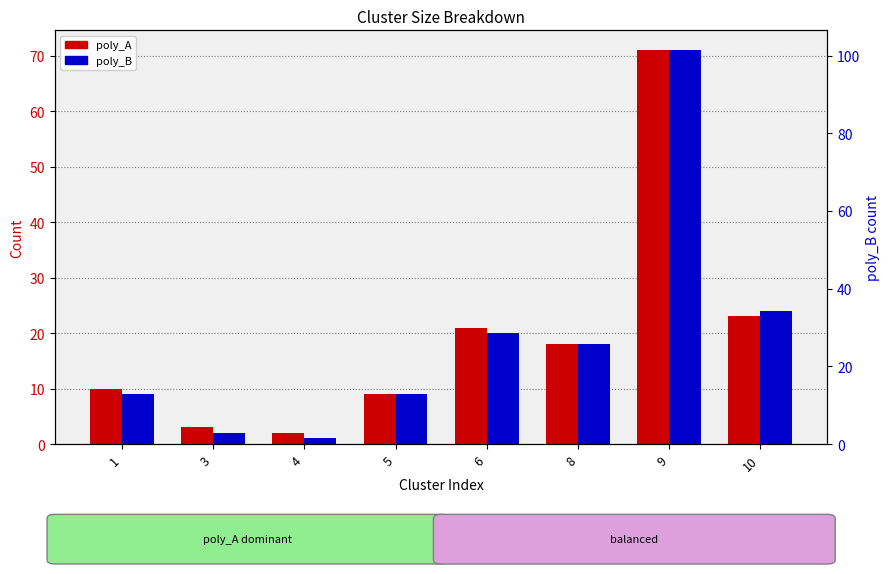

Which label corresponds to the largest value in the chart?

9